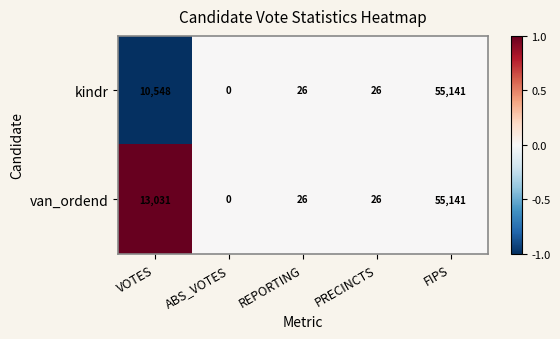

Which series has the largest total across all categories?

van_ordend